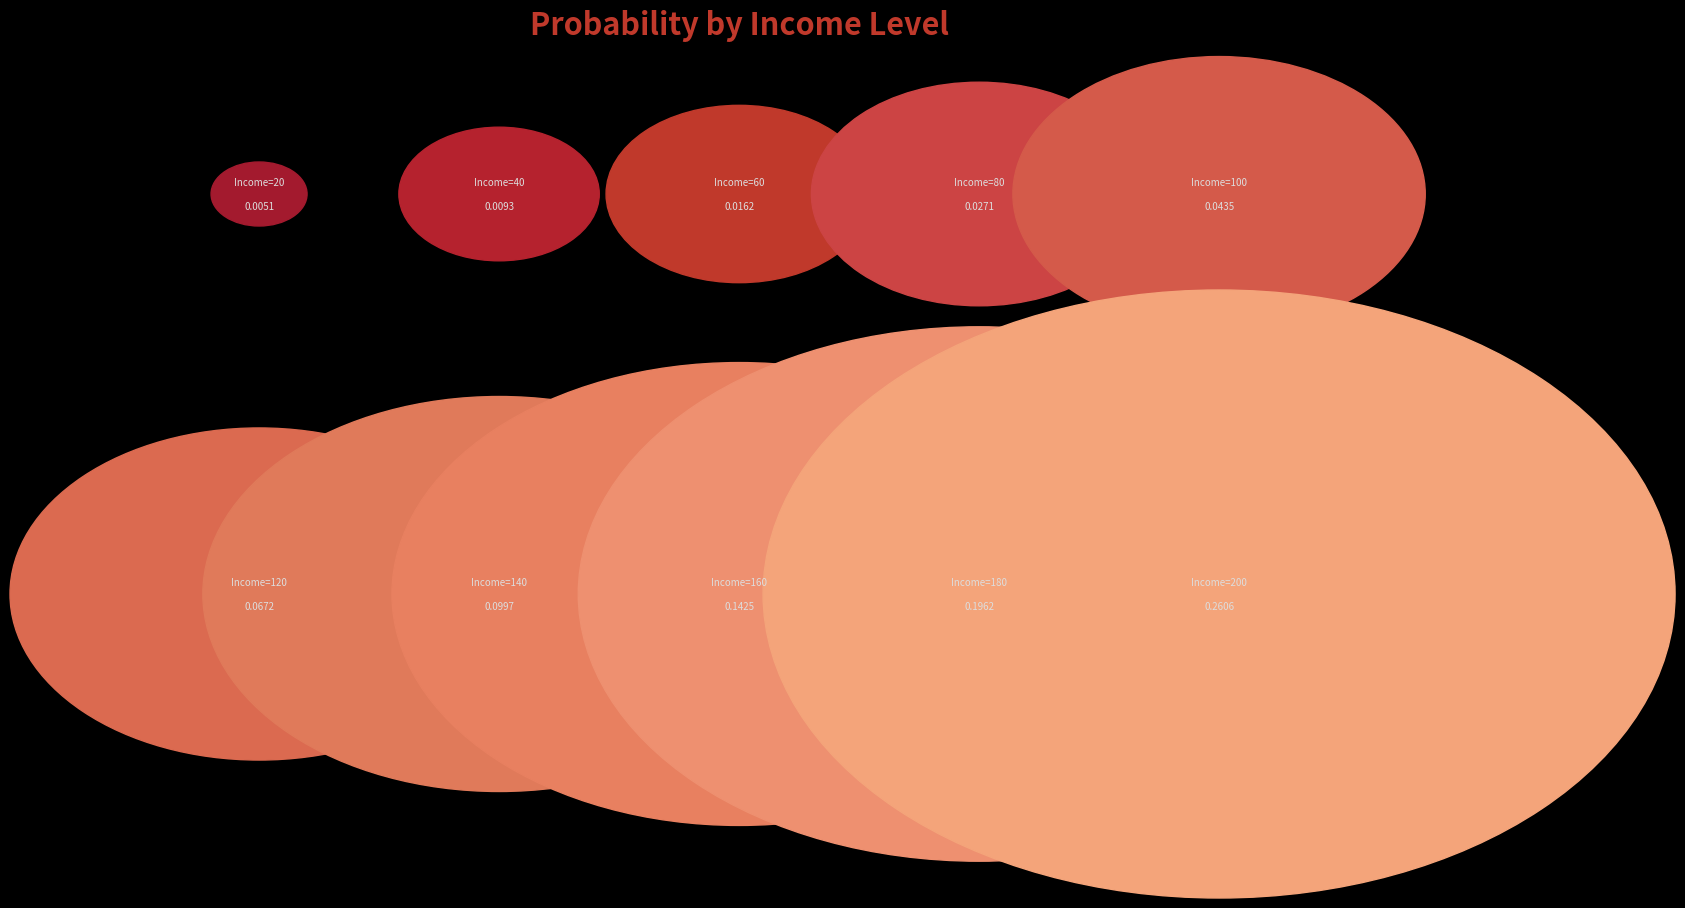

Which has a higher value, 40 or 80?

80